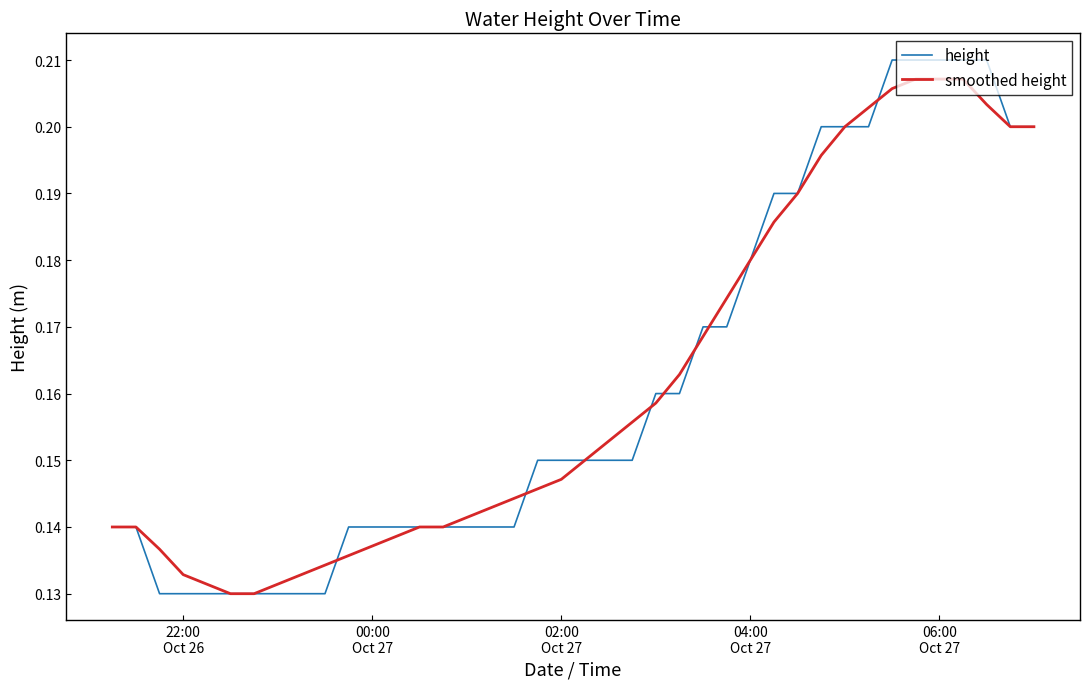

What are all the series names shown in the legend?

height, smoothed height